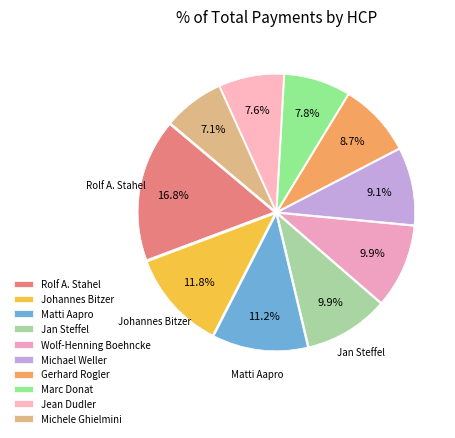

Count the number of slices in the pie.

10